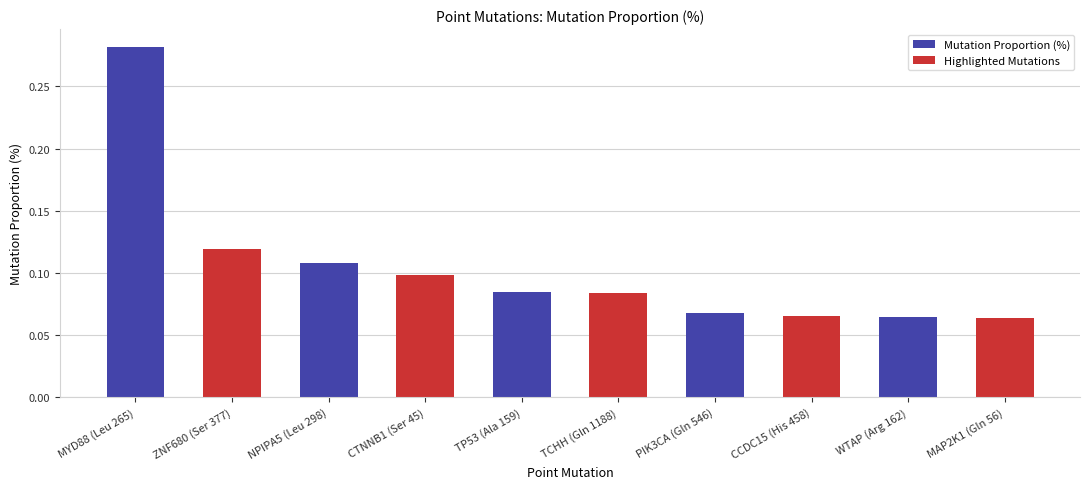

What is the sum of all values?

1.0